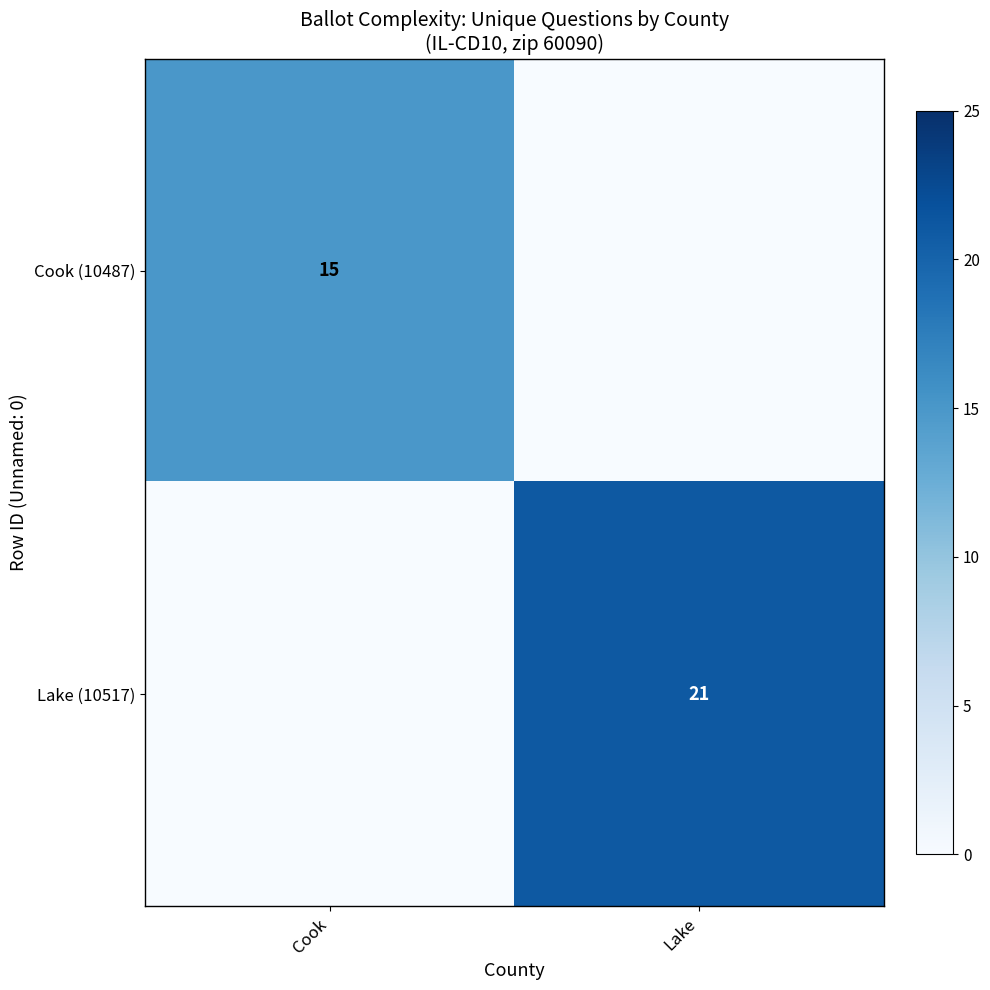

At how many categories does at least one series exceed 17?

1